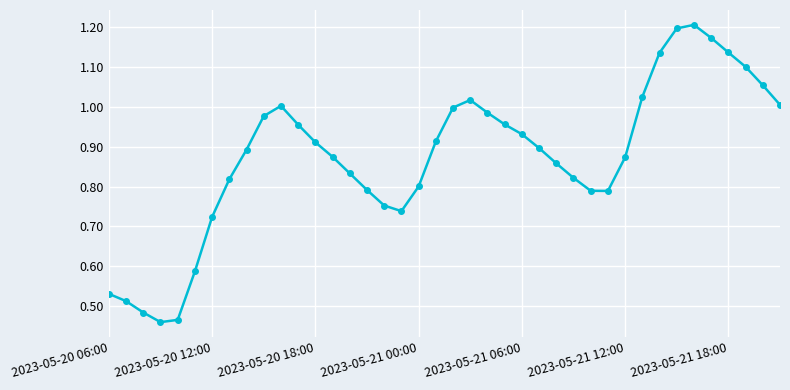

How many lines are shown in the chart?

1